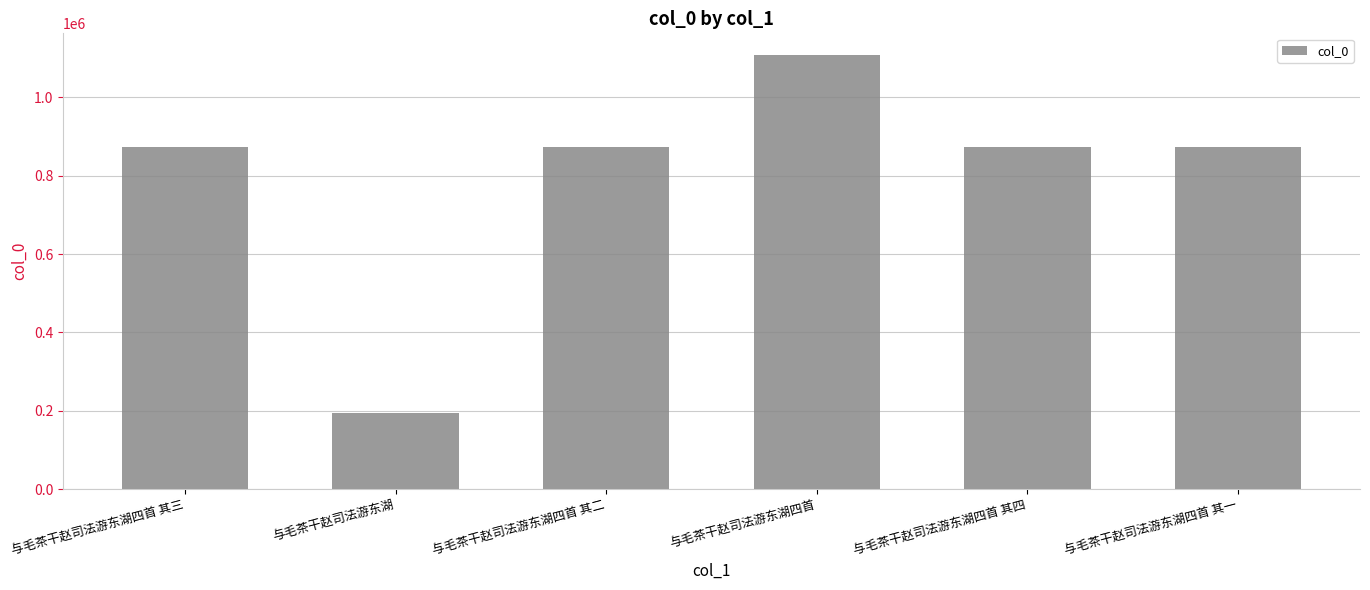

What is the label of the 2nd bar from the left?

与毛茶干赵司法游东湖